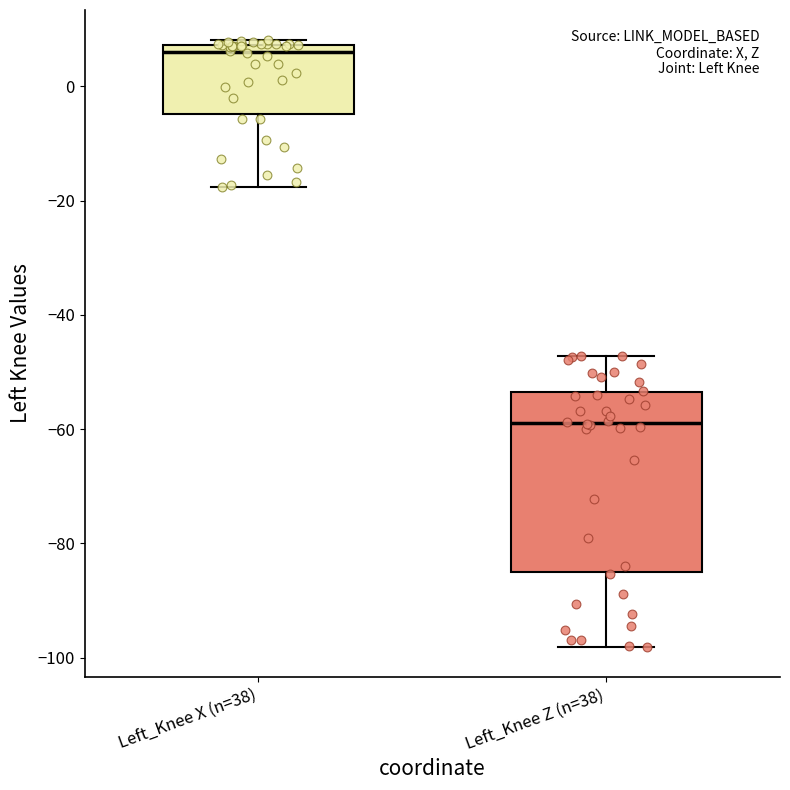

Reading left to right, transcribe this box plot: for each box, give where its median line is, the range the box spans, and where its two whiskers end, as read against the y-axis. The values are not printed on the chart, so give them approximately, as read against the axis.

Left_Knee X (n=38): median 6, box -4 to 8, whiskers -18 to 8 (just above the box's upper edge)
Left_Knee Z (n=38): median -58, box -86 to -54, whiskers -98 to -48